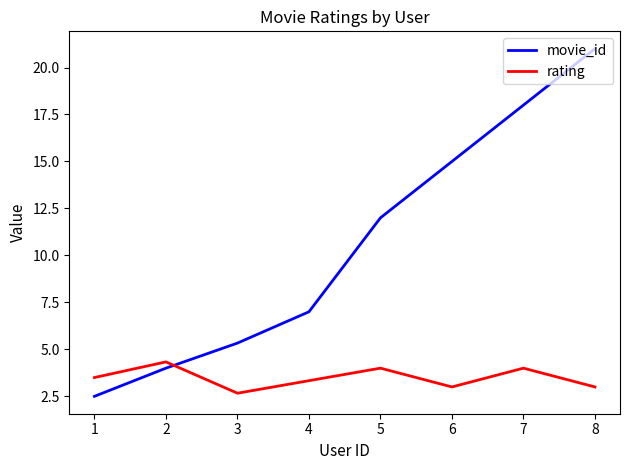

What is the total value across all series at 2?

8.3